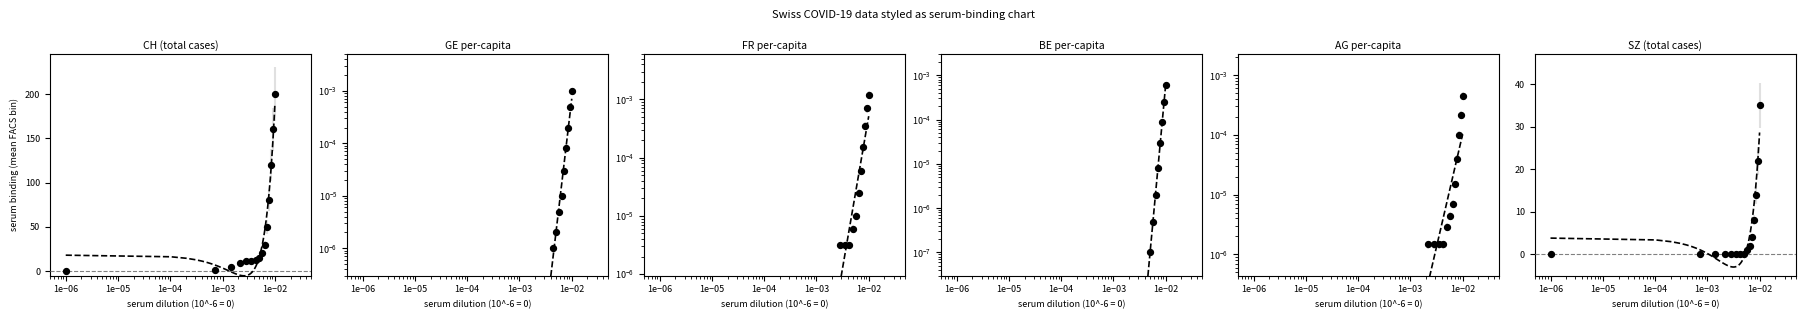

At which category is the sum across all series the highest?

1e−02